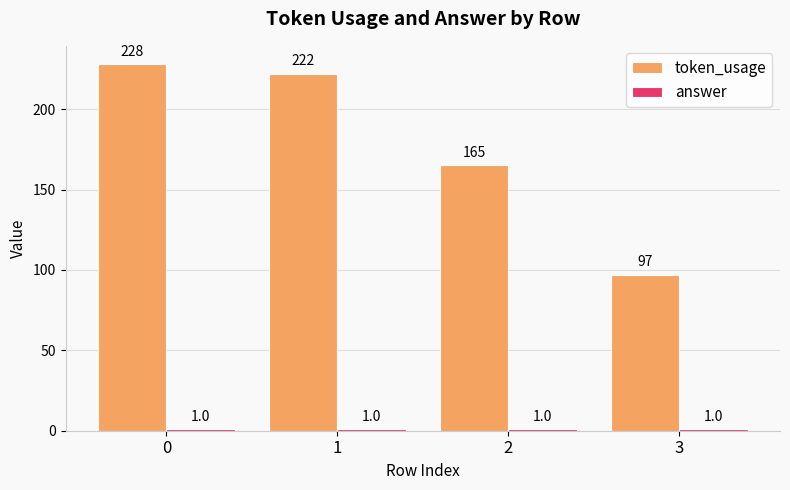

What is the total value across all series at 0?

229